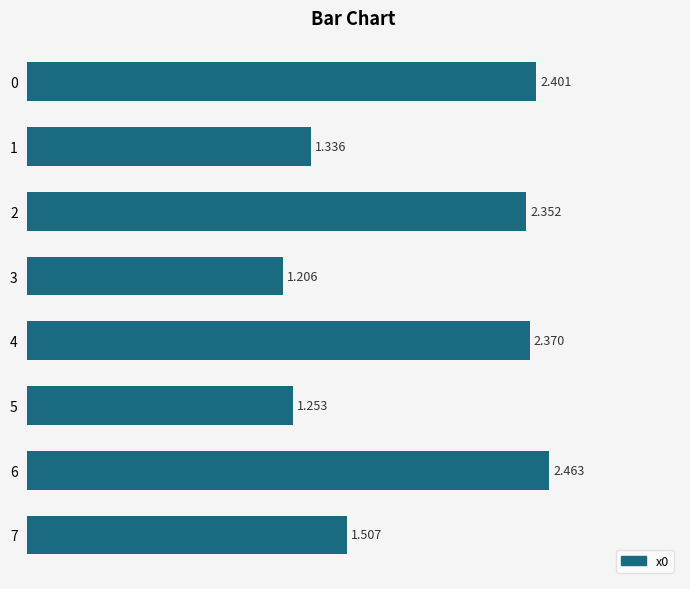

What is the minimum value shown in the chart?

1.2